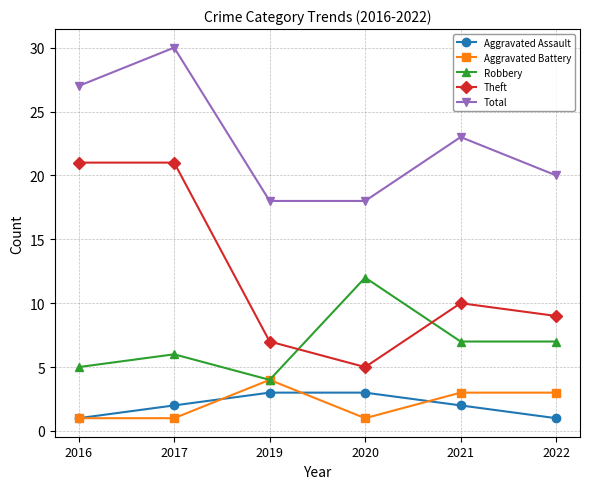

True or false: Total and Aggravated Assault intersect in this chart.

False